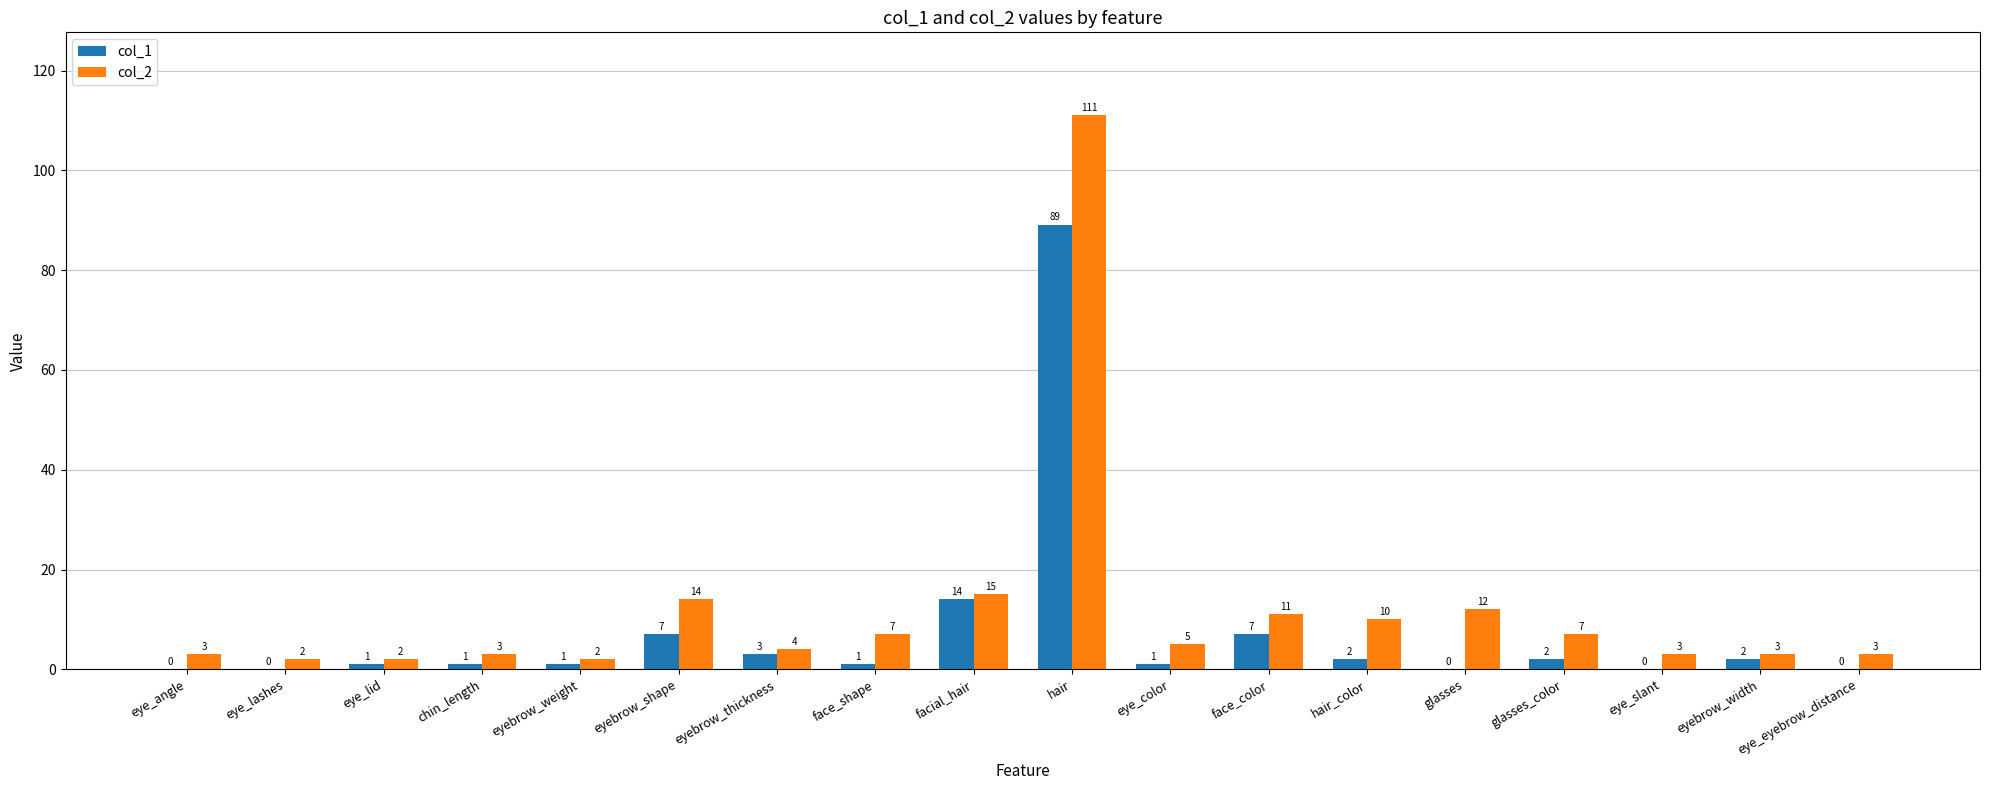

The value of col_2 at facial_hair is 26. True or false?

False